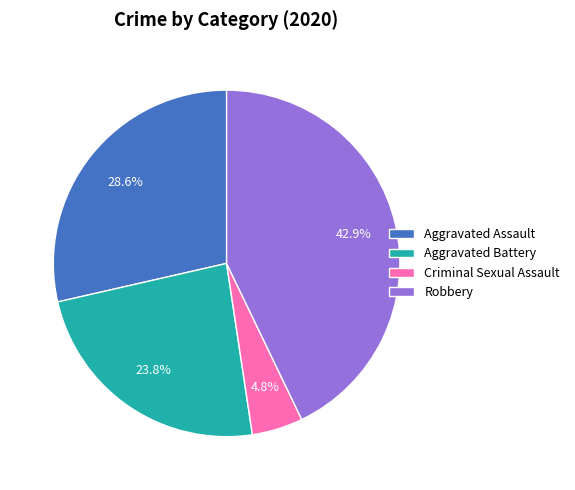

To the nearest percent, what is the combined percentage of Robbery and Criminal Sexual Assault?

48%